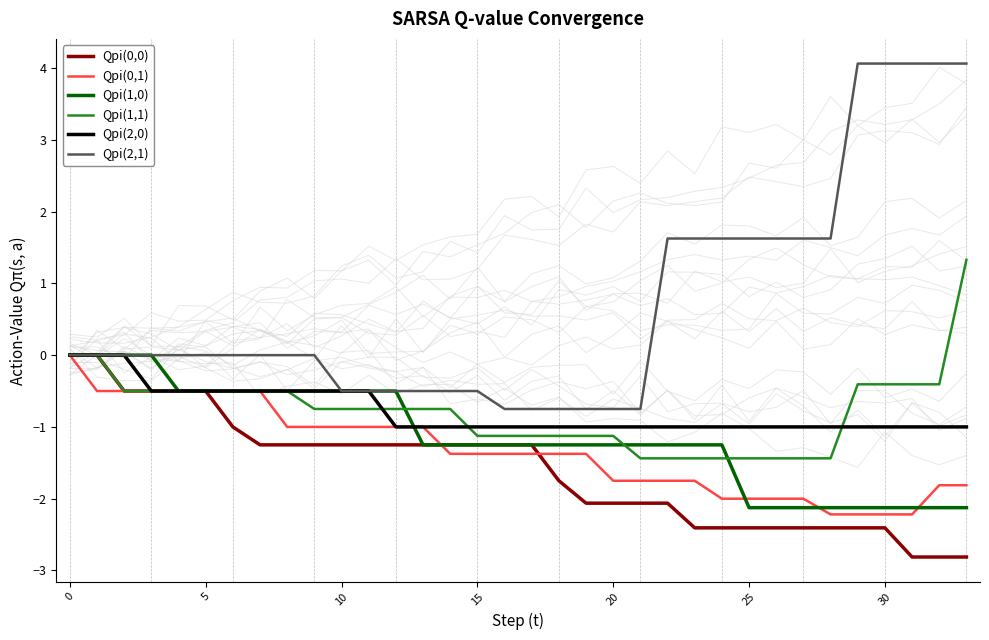

The Qpi(1,1) series shows -0.5 at 25. True or false?

False